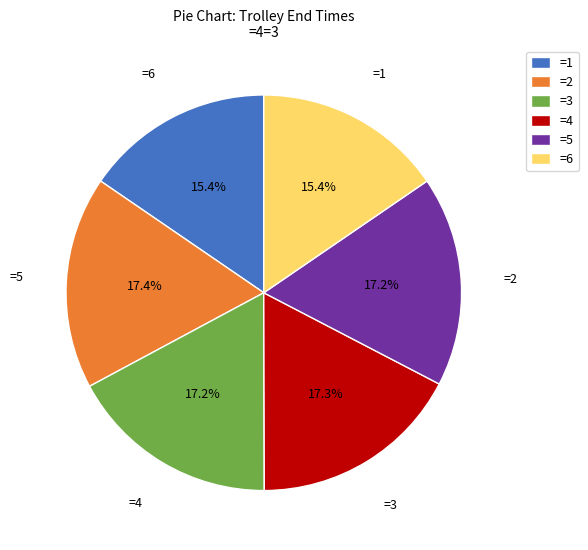

Does =6 represent more than half of the total?

No